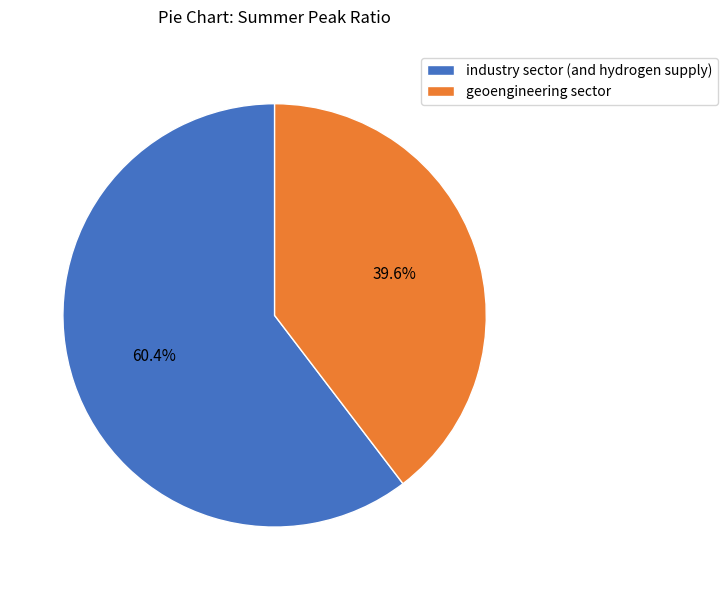

How much of the chart is everything except industry sector (and hydrogen supply)?

39.6%